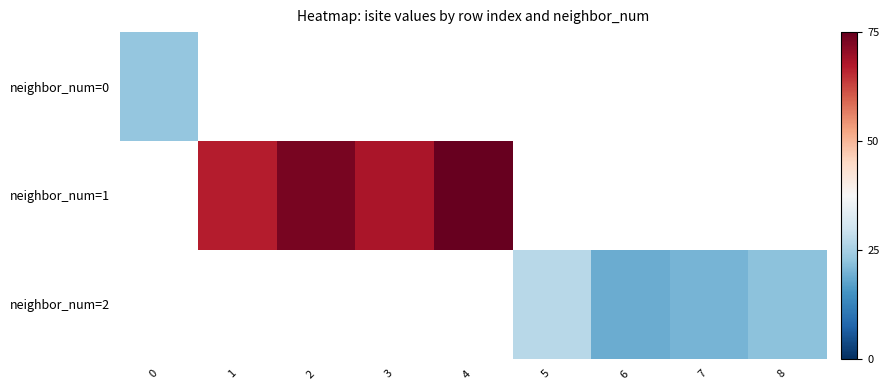

At how many categories does at least one series exceed 37?

4